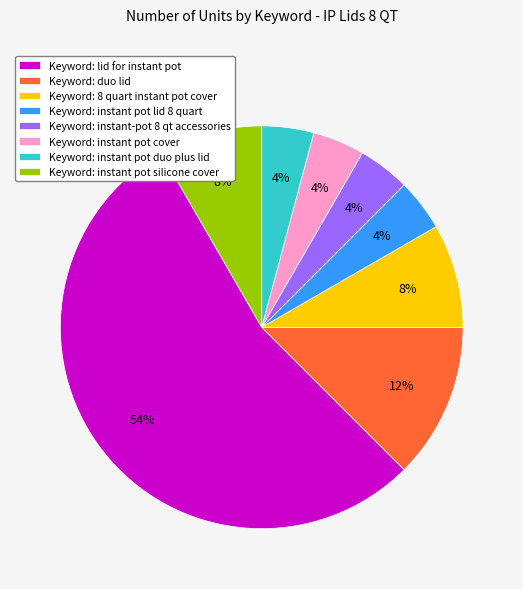

Do Keyword: lid for instant pot and Keyword: duo lid together represent more than half of the pie?

Yes